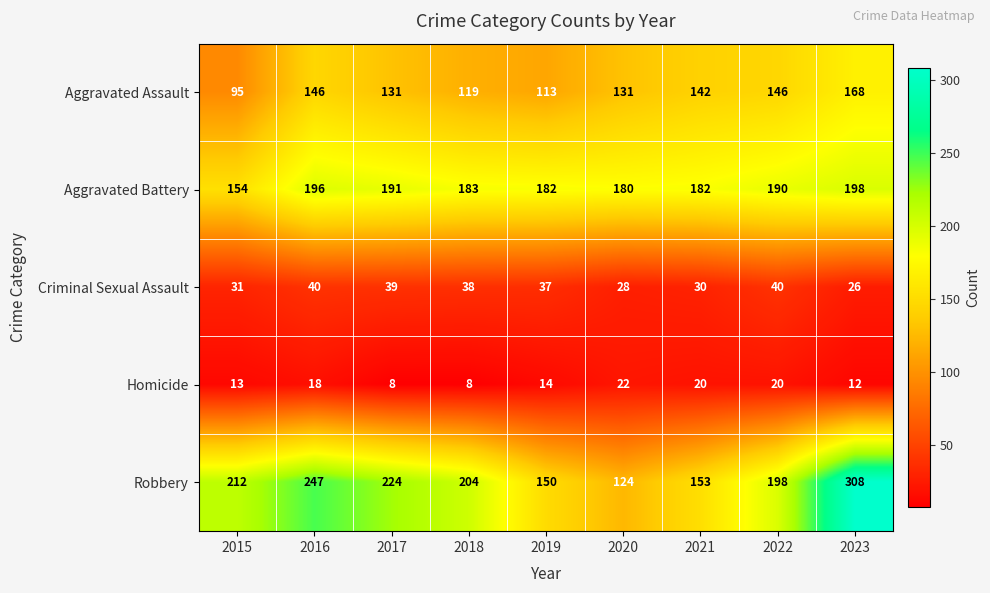

At which category is the sum across all series the highest?

2023